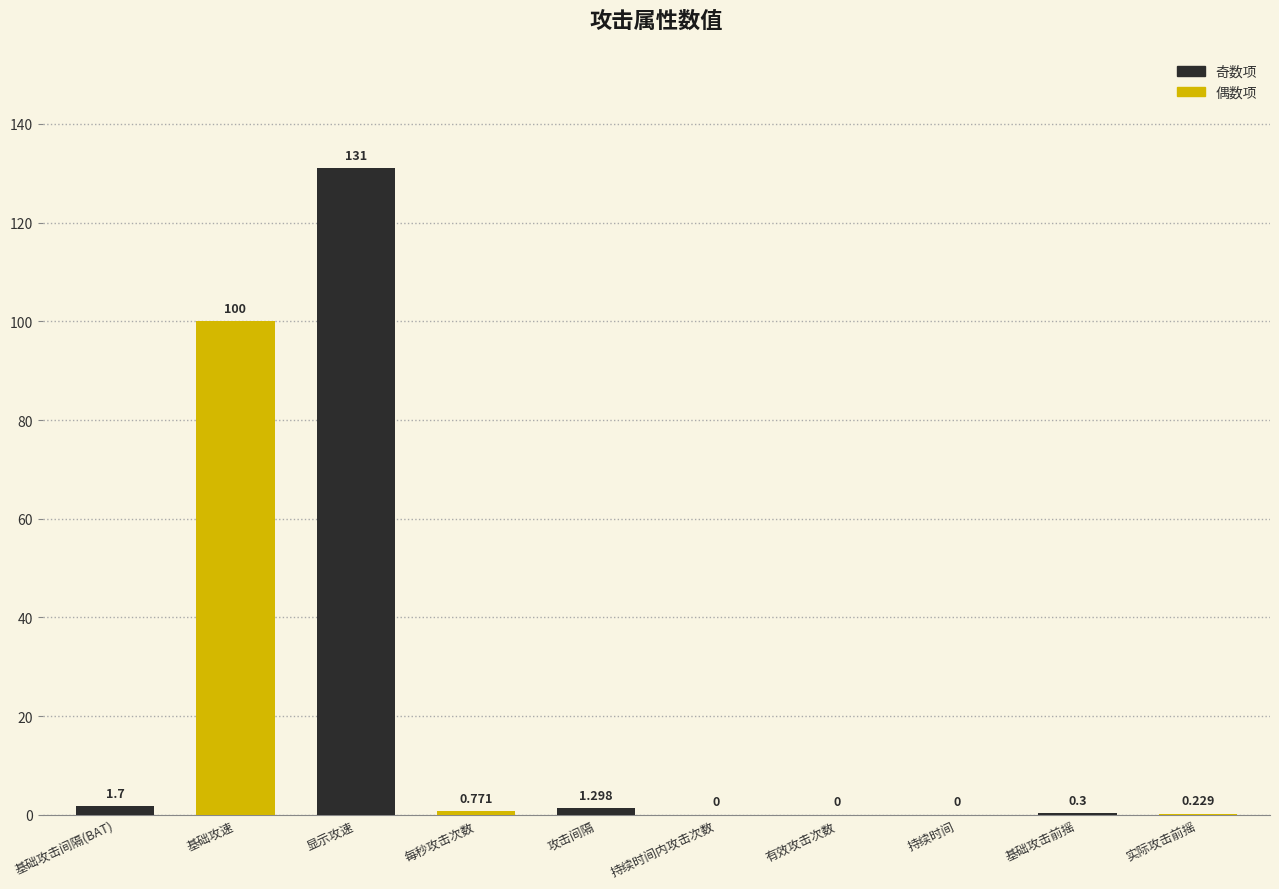

How many data points does each series have?

10